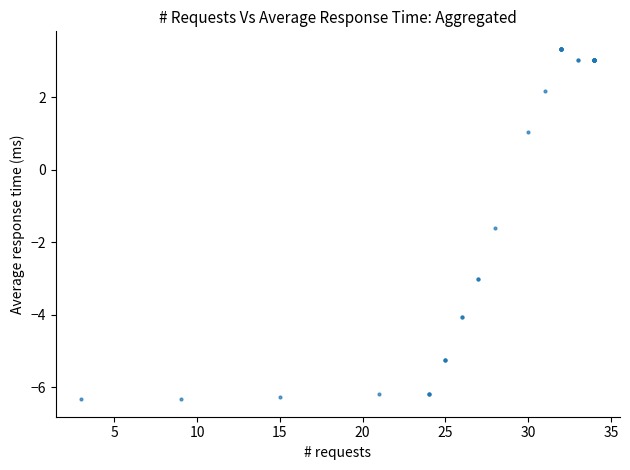

What Y value in the scatter plot is closest to -1?

-1.6